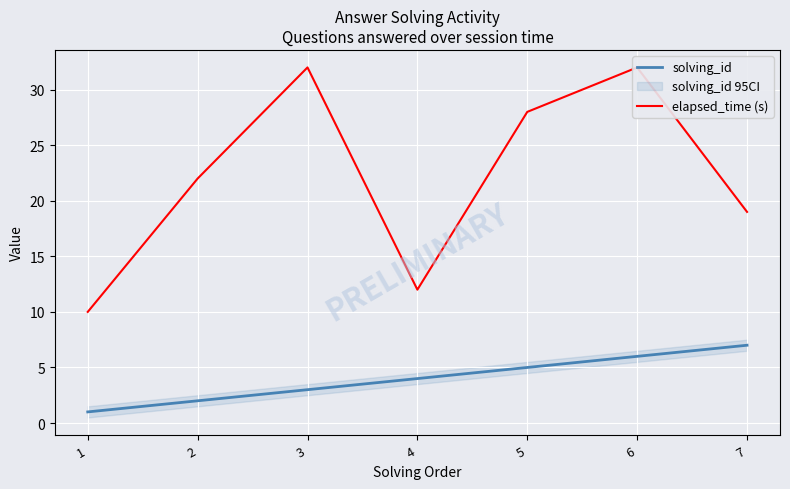

True or false: elapsed_time (s) and solving_id intersect in this chart.

False